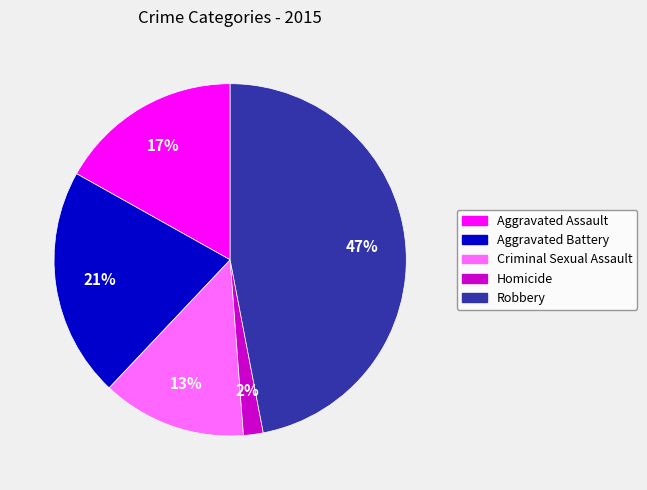

Which category has the biggest portion of the pie?

Robbery